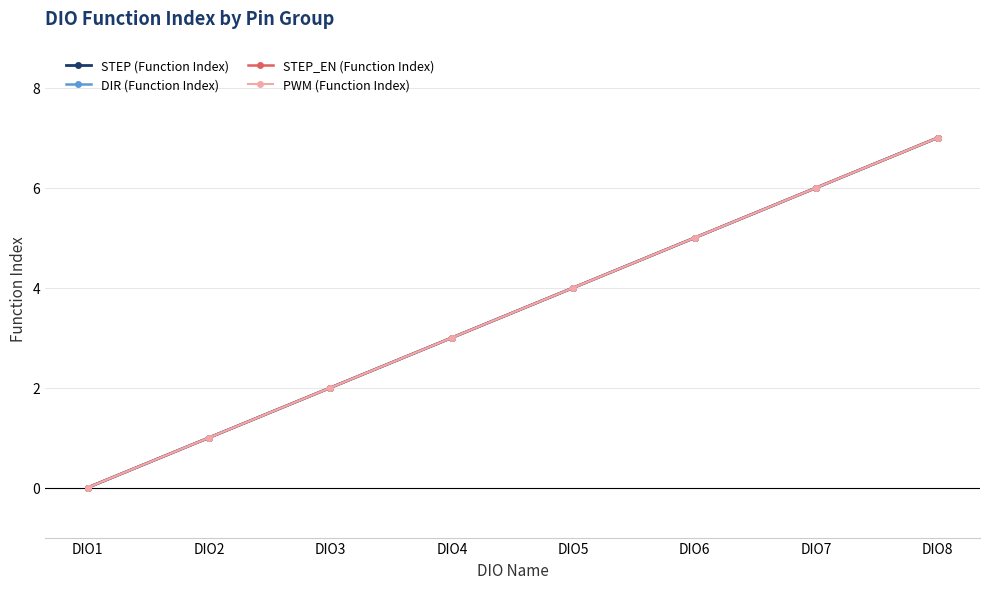

True or false: STEP_EN (Function Index) has more than 1 interior local peaks.

False